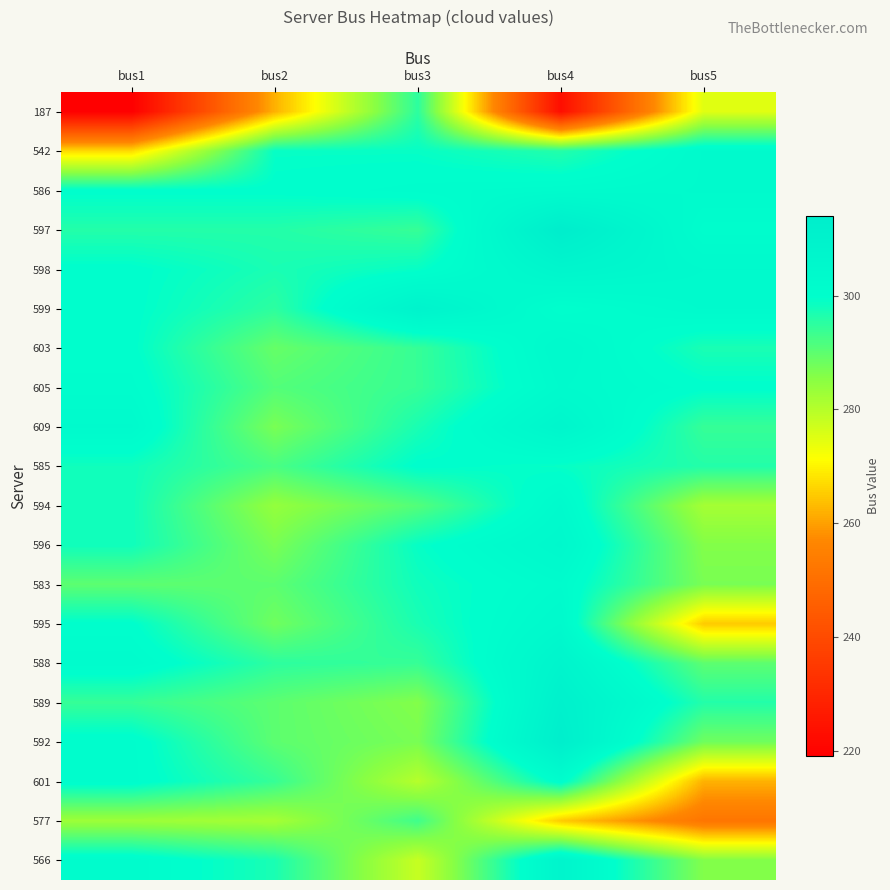

Reading left to right, transcribe all the data shown in this chart.

187: bus1=219	bus2=262	bus3=295	bus4=223	bus5=275
542: bus1=267	bus2=299	bus3=299	bus4=296	bus5=303
586: bus1=300	bus2=300	bus3=301	bus4=302	bus5=303
597: bus1=296	bus2=296	bus3=294	bus4=314	bus5=301
598: bus1=300	bus2=297	bus3=299	bus4=307	bus5=304
599: bus1=300	bus2=295	bus3=309	bus4=300	bus5=303
603: bus1=300	bus2=289	bus3=294	bus4=304	bus5=297
605: bus1=301	bus2=291	bus3=294	bus4=303	bus5=300
609: bus1=303	bus2=287	bus3=297	bus4=307	bus5=294
585: bus1=298	bus2=292	bus3=300	bus4=299	bus5=296
594: bus1=298	bus2=284	bus3=291	bus4=303	bus5=282
596: bus1=298	bus2=287	bus3=299	bus4=305	bus5=286
583: bus1=290	bus2=290	bus3=298	bus4=302	bus5=287
595: bus1=300	bus2=288	bus3=297	bus4=304	bus5=265
588: bus1=302	bus2=295	bus3=294	bus4=308	bus5=290
589: bus1=294	bus2=290	bus3=286	bus4=311	bus5=296
592: bus1=301	bus2=290	bus3=287	bus4=313	bus5=288
601: bus1=301	bus2=294	bus3=280	bus4=301	bus5=262
577: bus1=283	bus2=282	bus3=293	bus4=265	bus5=252
566: bus1=302	bus2=297	bus3=278	bus4=308	bus5=286